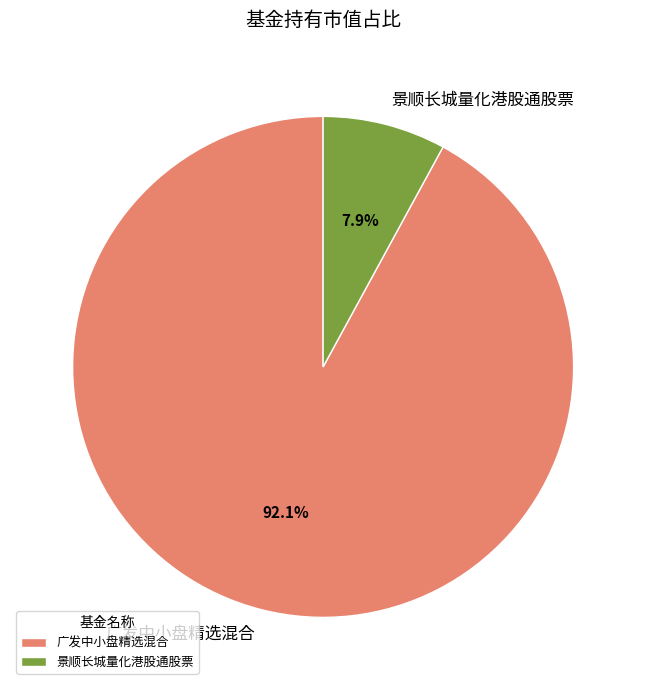

Is it true that 景顺长城量化港股通股票 is 1% of the pie?

False